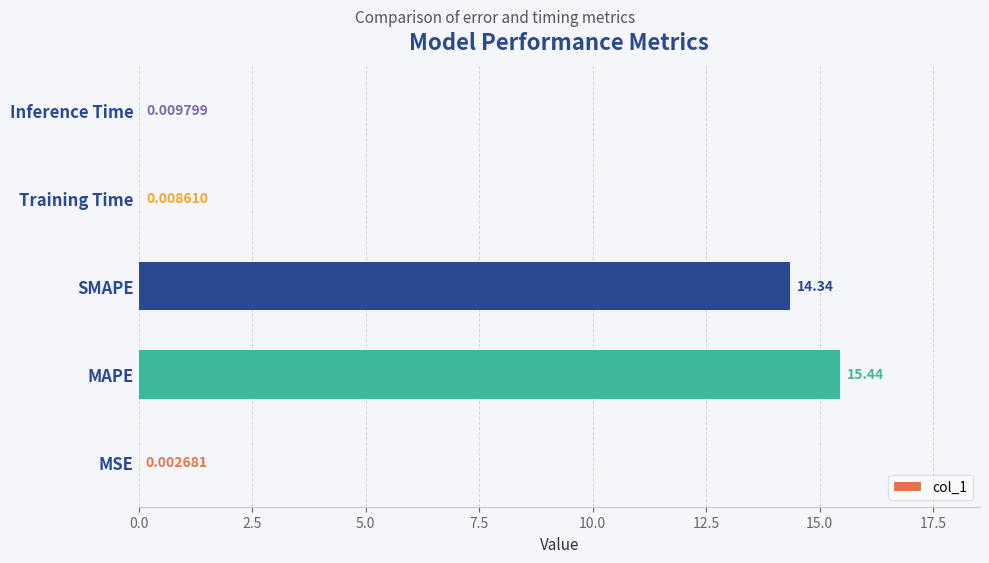

What is the sum of the values at SMAPE and Inference Time?

14.3